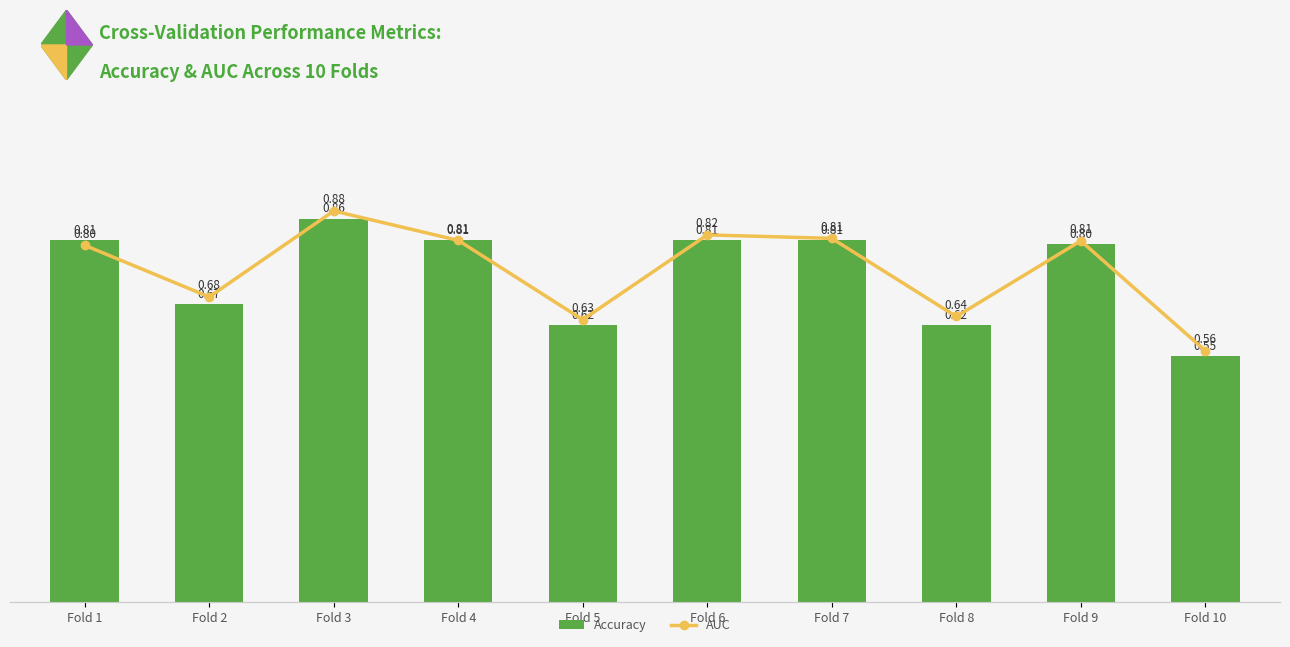

Is the value of Accuracy at Fold 2 greater than the value of AUC at Fold 3?

No